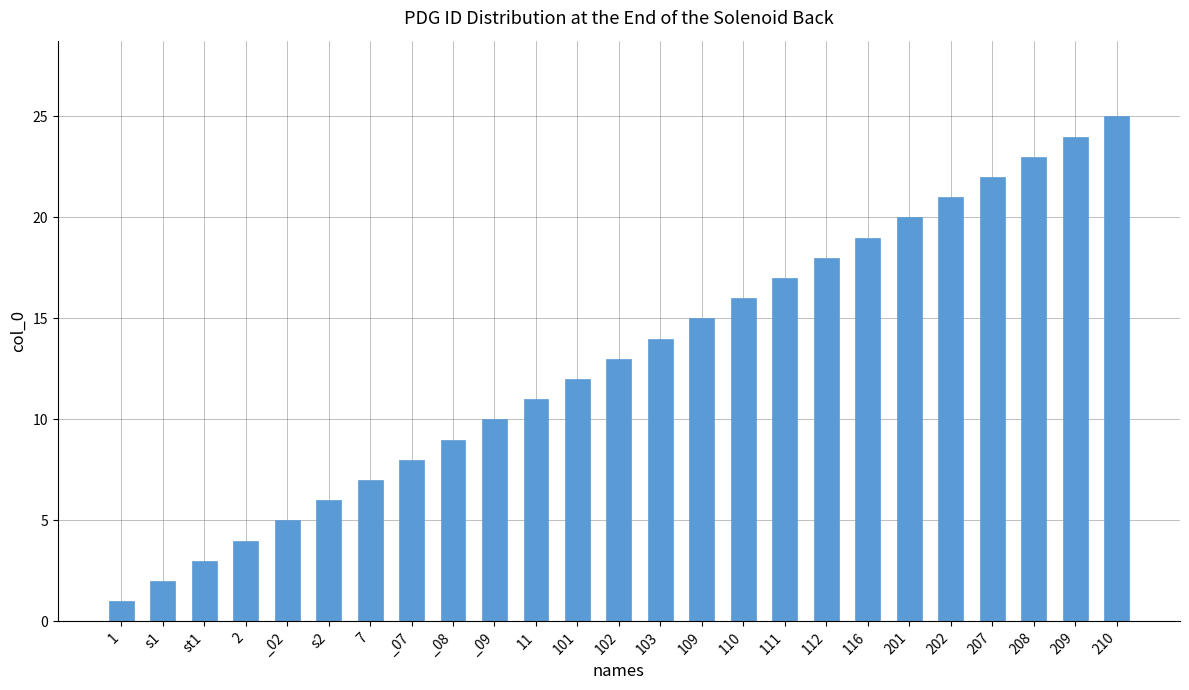

The chart shows a value of 16 at 110. True or false?

True